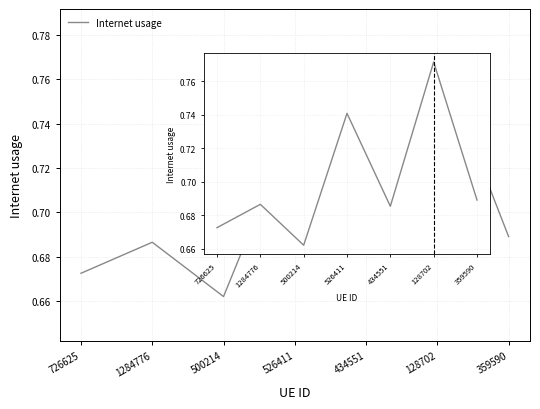

Count the number of data series in this chart.

1